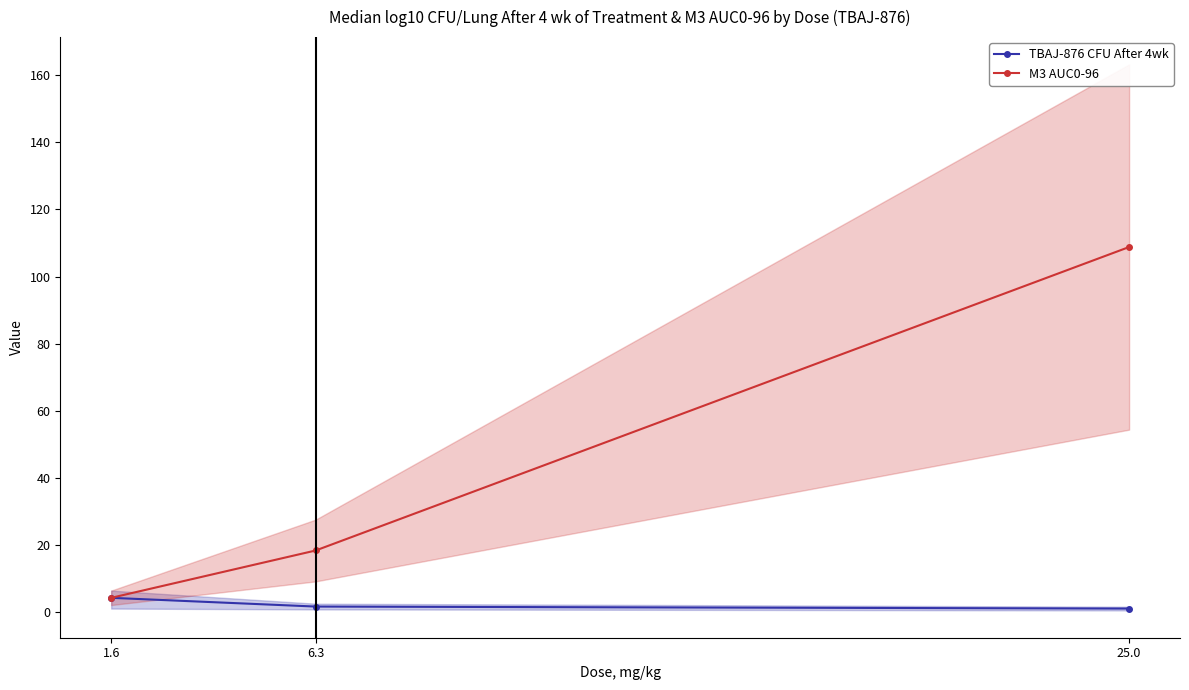

At which label is M3 AUC0-96 closest to 56?

6.3